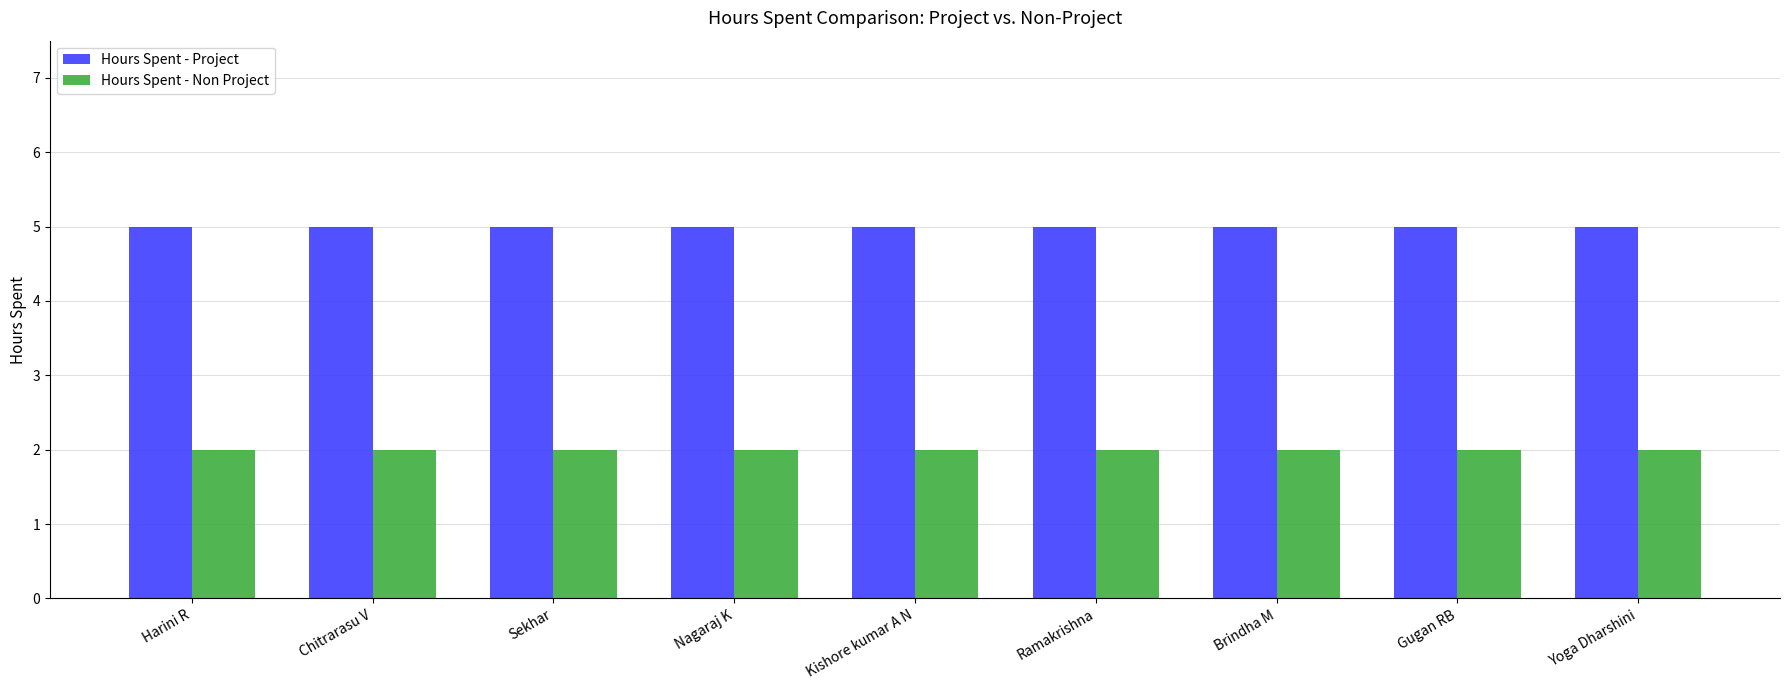

What is the label of the 7th bar from the right?

Sekhar